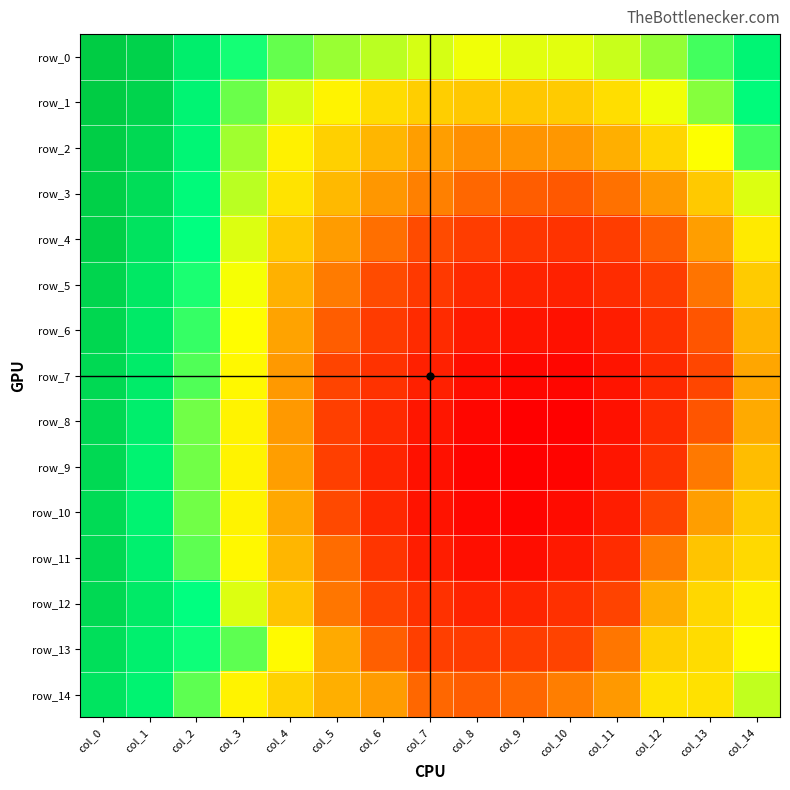

At how many categories does at least one series exceed 0?

15